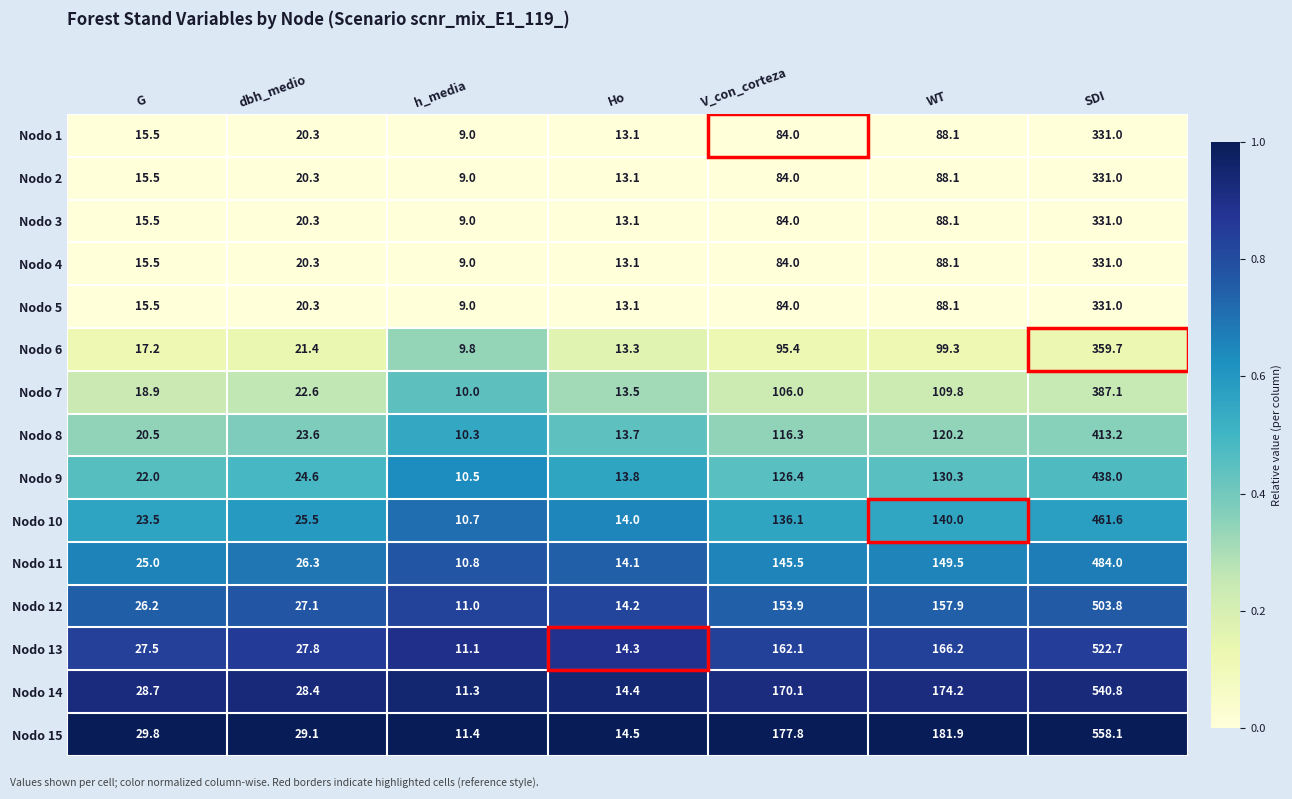

Which label corresponds to the largest value in the chart?

SDI